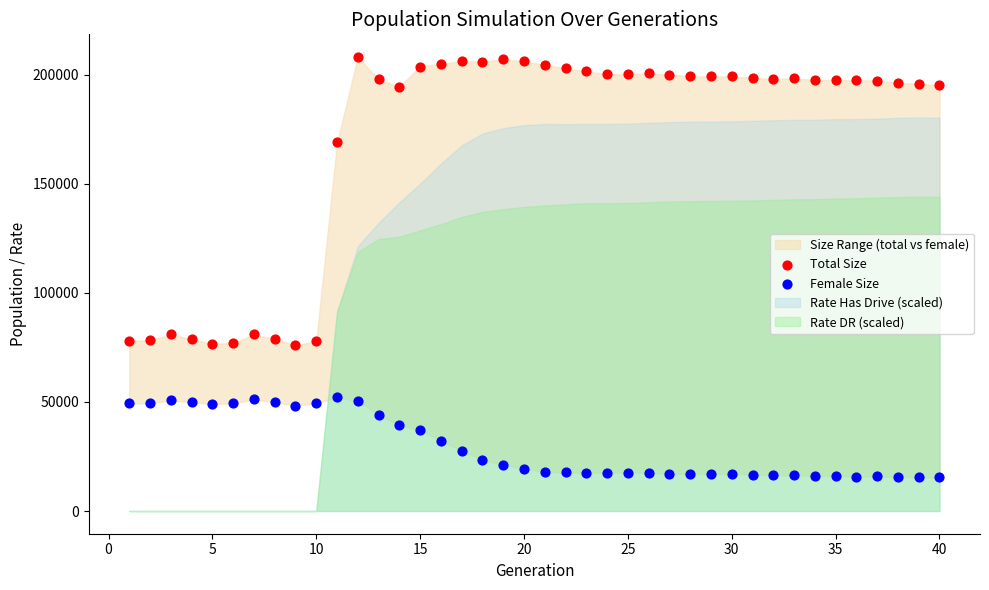

Across all data points, what is the range of X values (max minus min)?

39